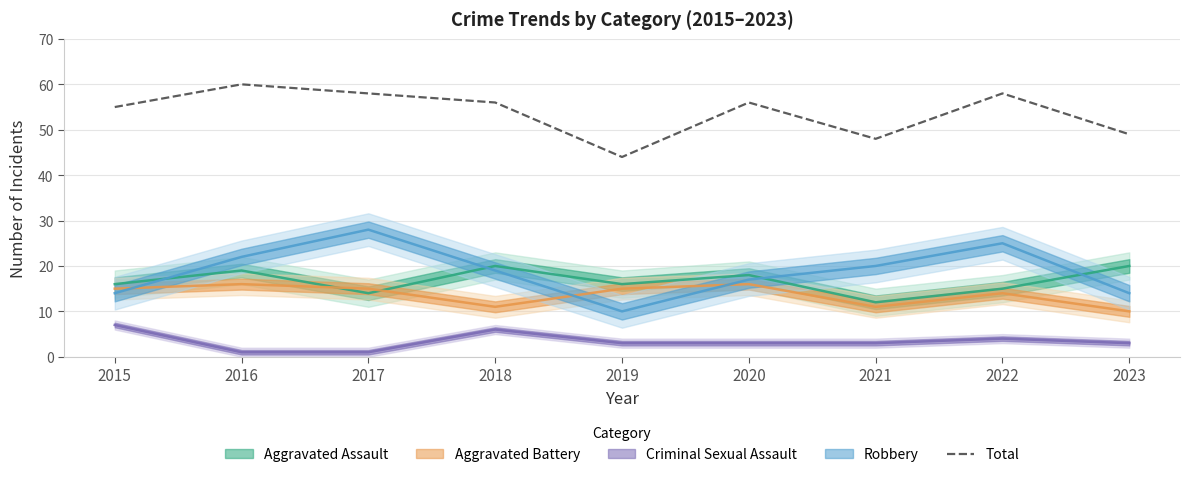

List the labels in order of value, largest first.

2016, 2017, 2022, 2018, 2020, 2015, 2023, 2021, 2019